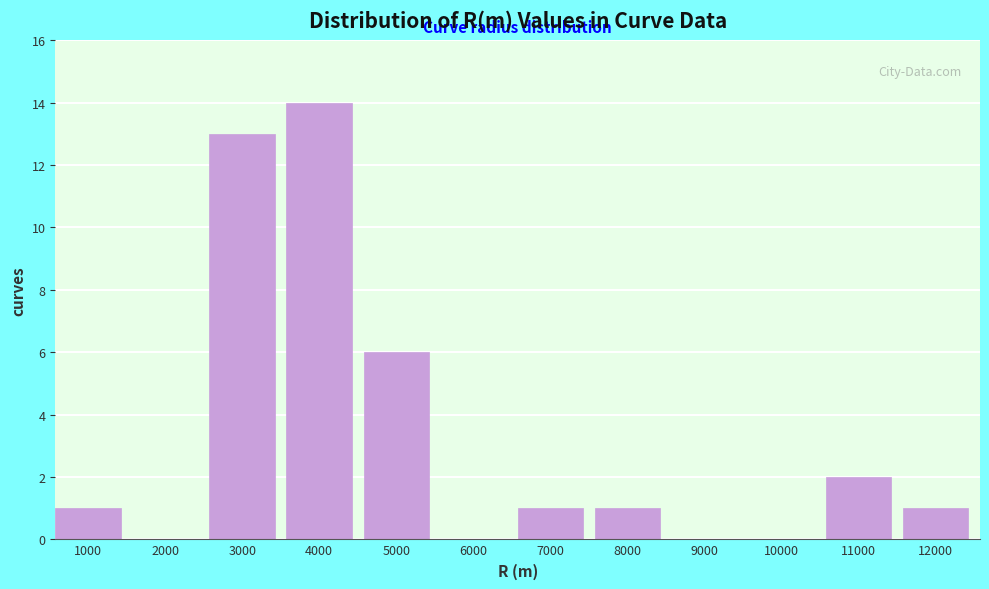

Reading left to right, list all the values displayed in this chart.

1000=1	2000=0	3000=13	4000=14	5000=6	6000=0	7000=1	8000=1	9000=0	10000=0	11000=2	12000=1